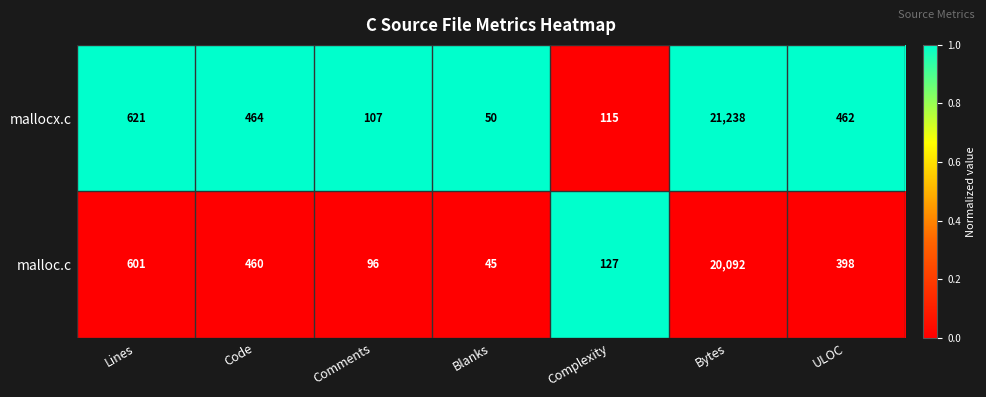

The mallocx.c series shows 206 at Lines. True or false?

False